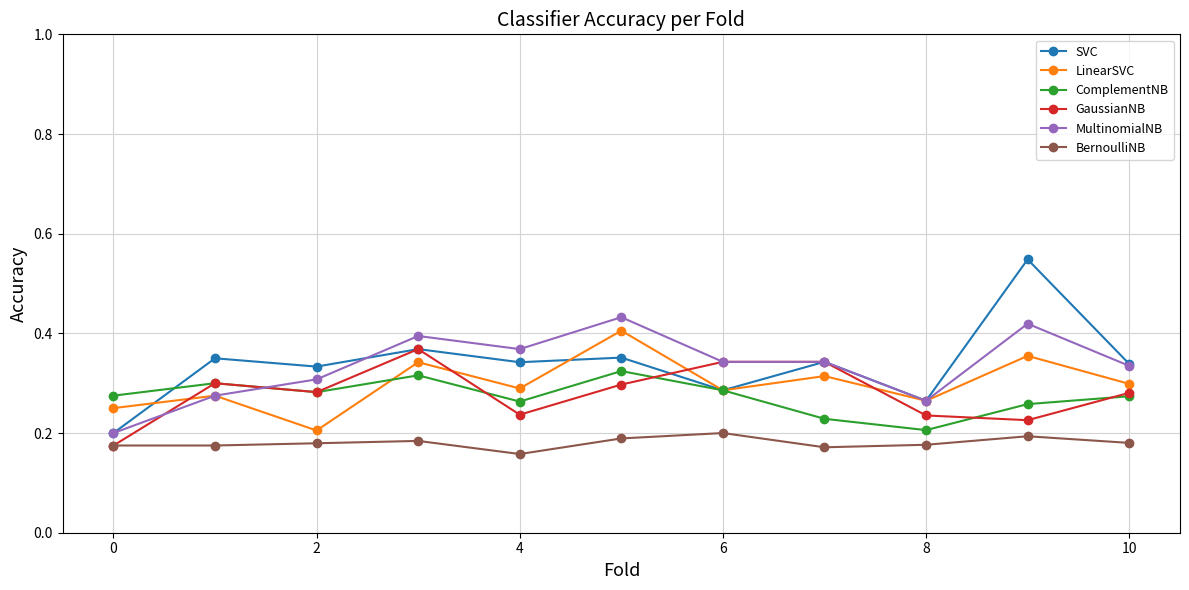

How many LinearSVC values are between 0 and 1?

11